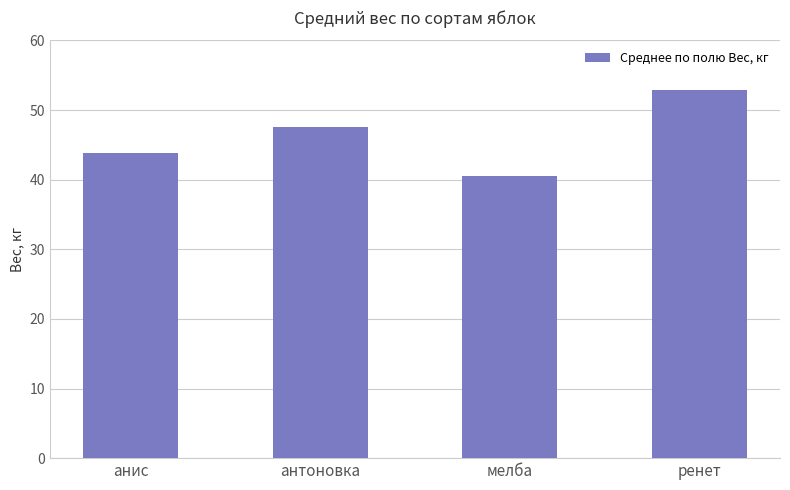

Which category has the lowest value across all series?

мелба